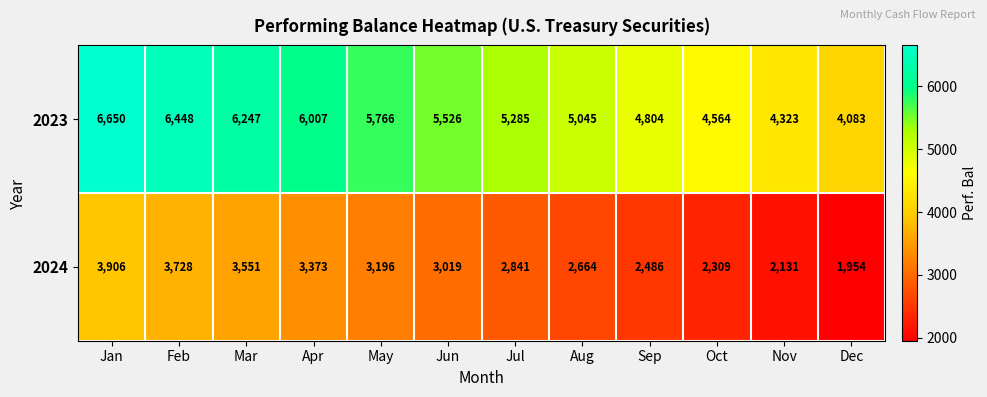

How many data points does each series have?

12